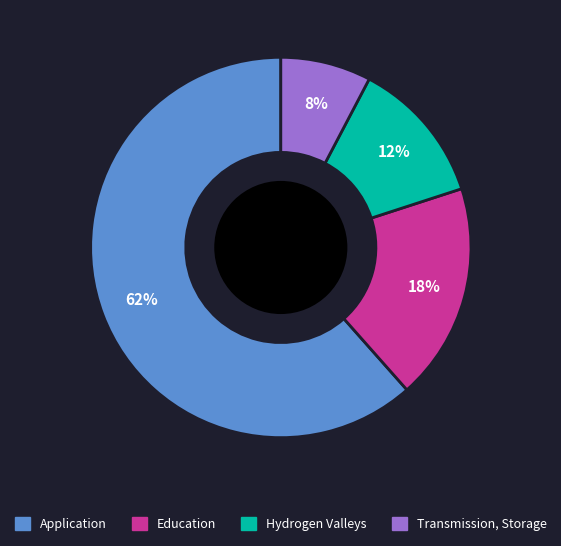

Between Hydrogen Valleys and Education, which is larger?

Education